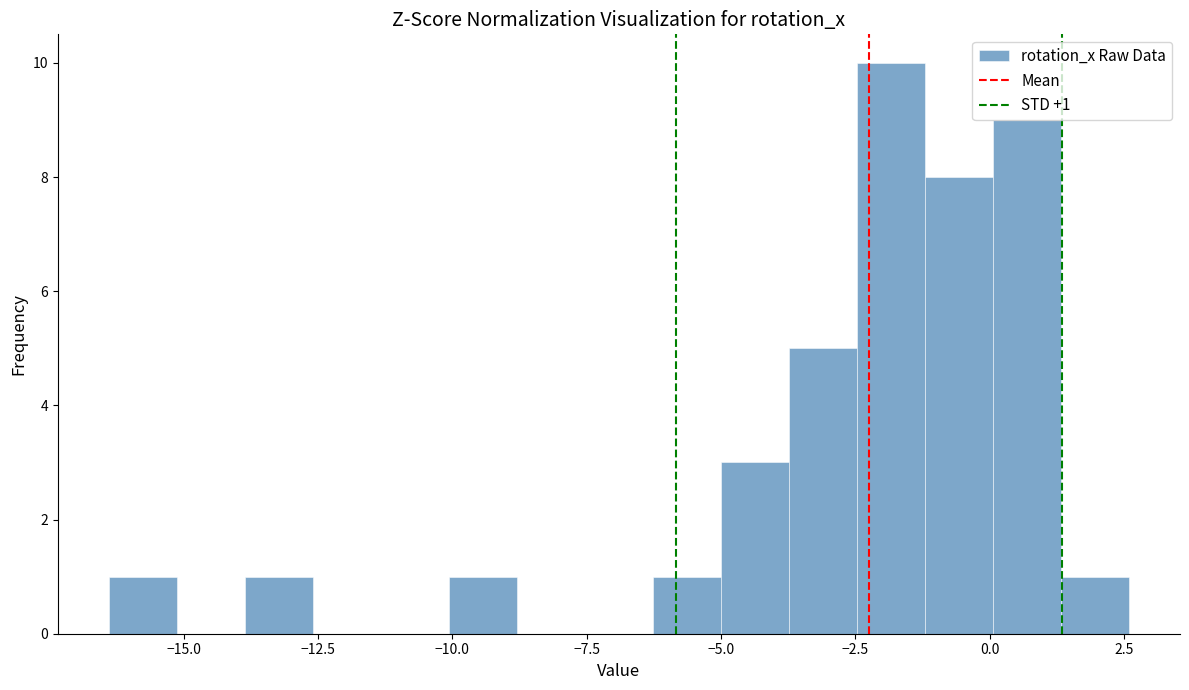

Around what value on the x-axis is the tallest bar? Give the approximate position of its centre, as read against the axis.

-2.0